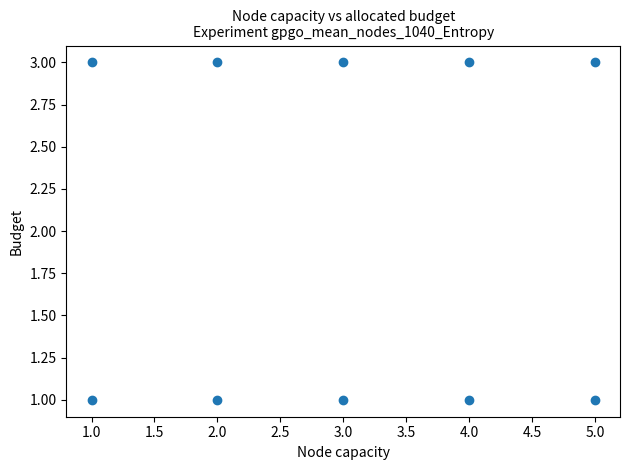

What is the average X value?

3